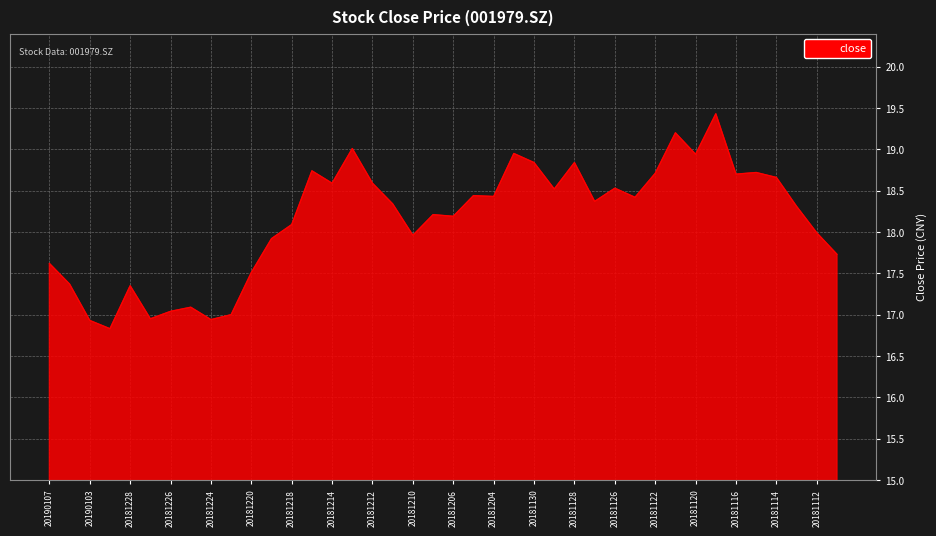

What is the difference between the maximum and minimum values?

2.6